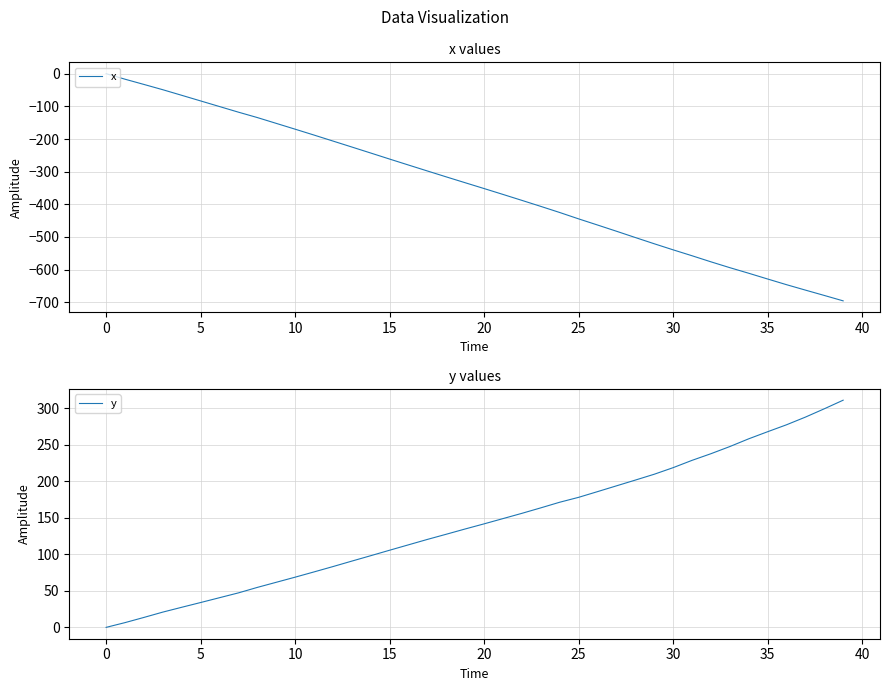

True or false: x has more than 2 interior local peaks.

False